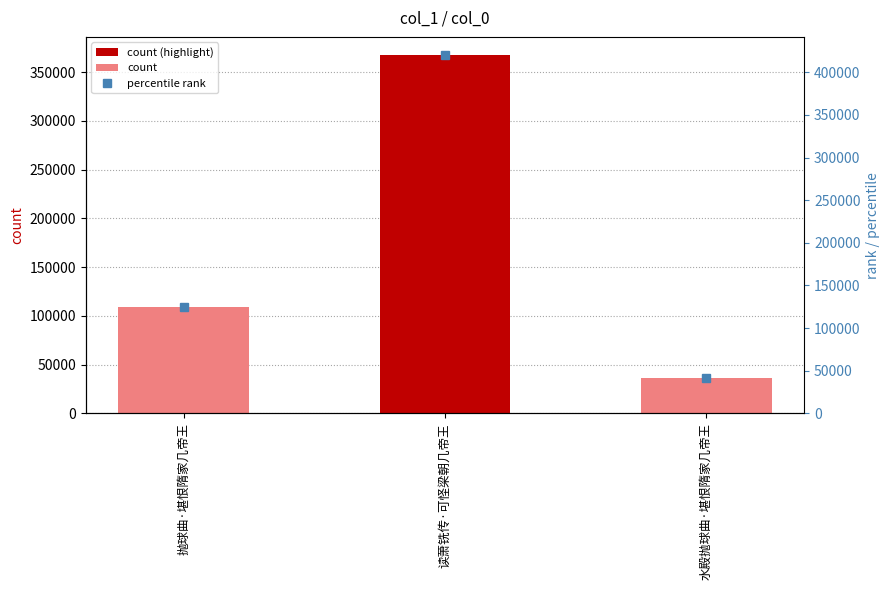

Reading left to right, transcribe all the data shown in this chart.

108855	367924	35736